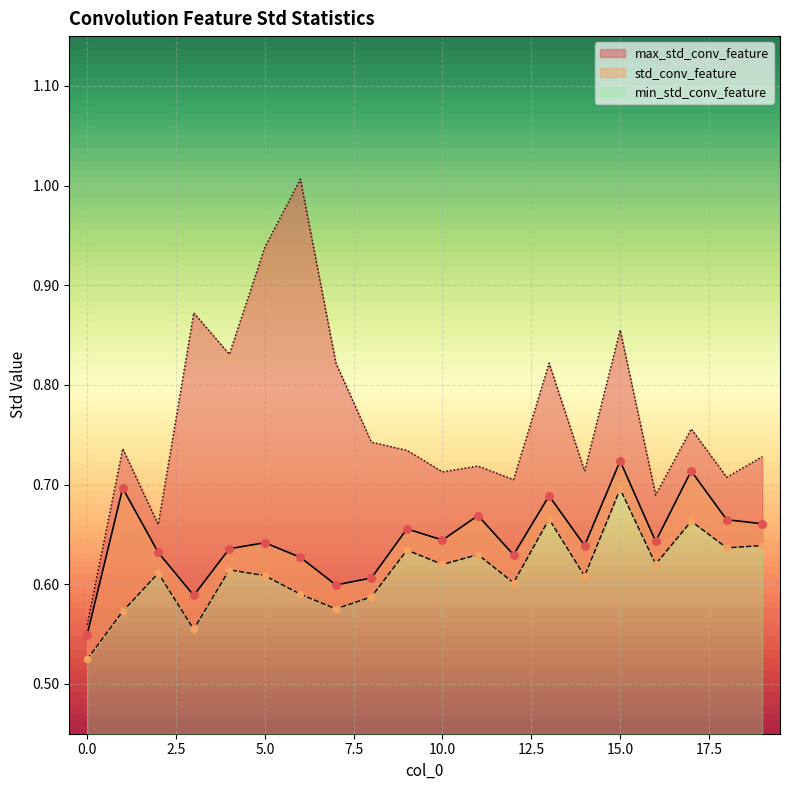

At how many categories does at least one series exceed 0?

20